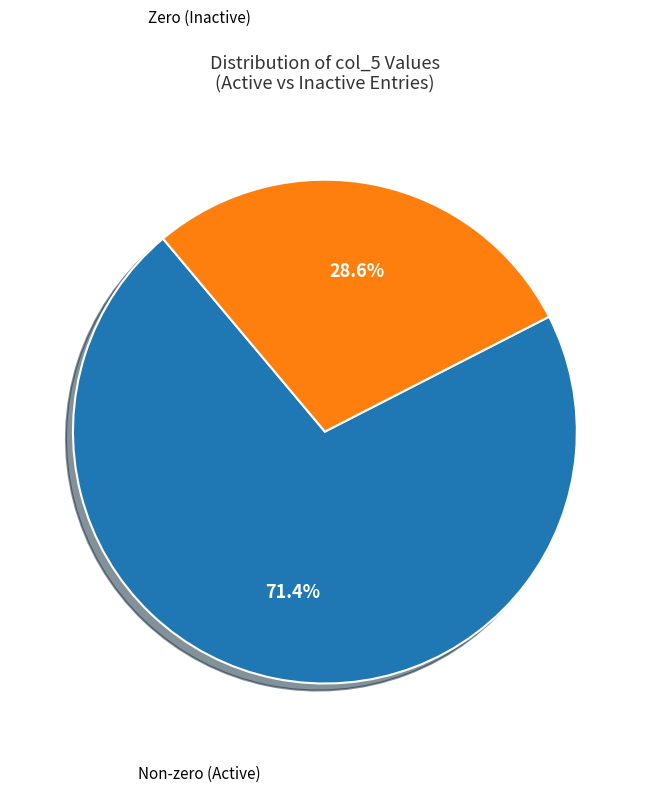

Does any single category account for the majority?

Yes